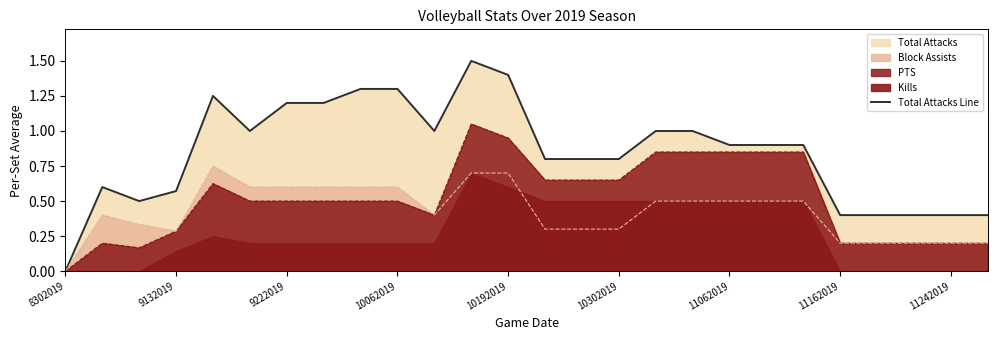

True or false: Total Attacks Line has a value of 0.2 at 11242019.

False